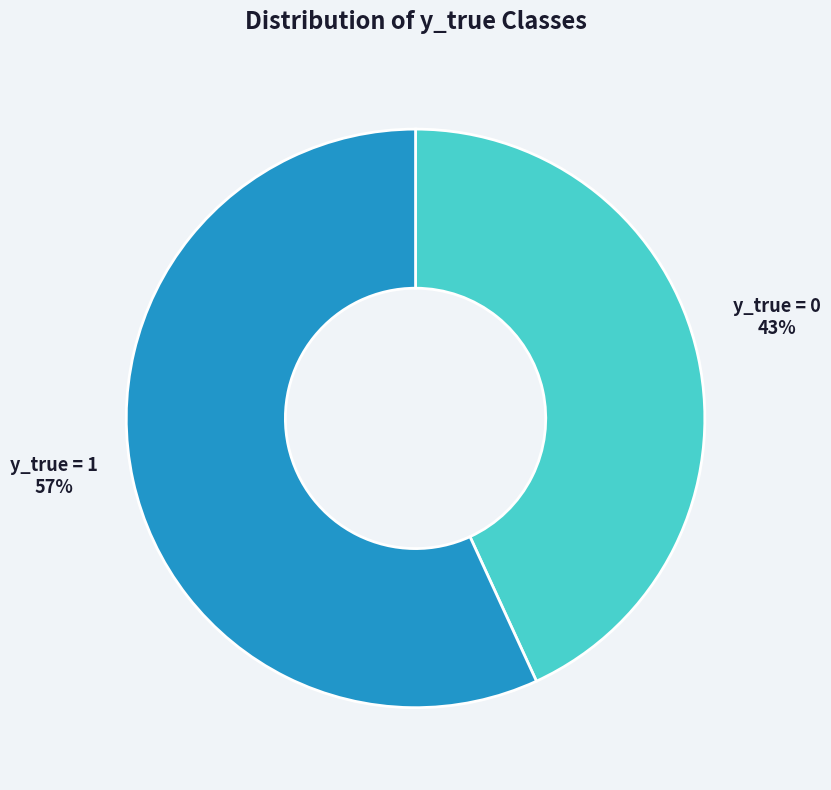

Count the number of slices in the pie.

2